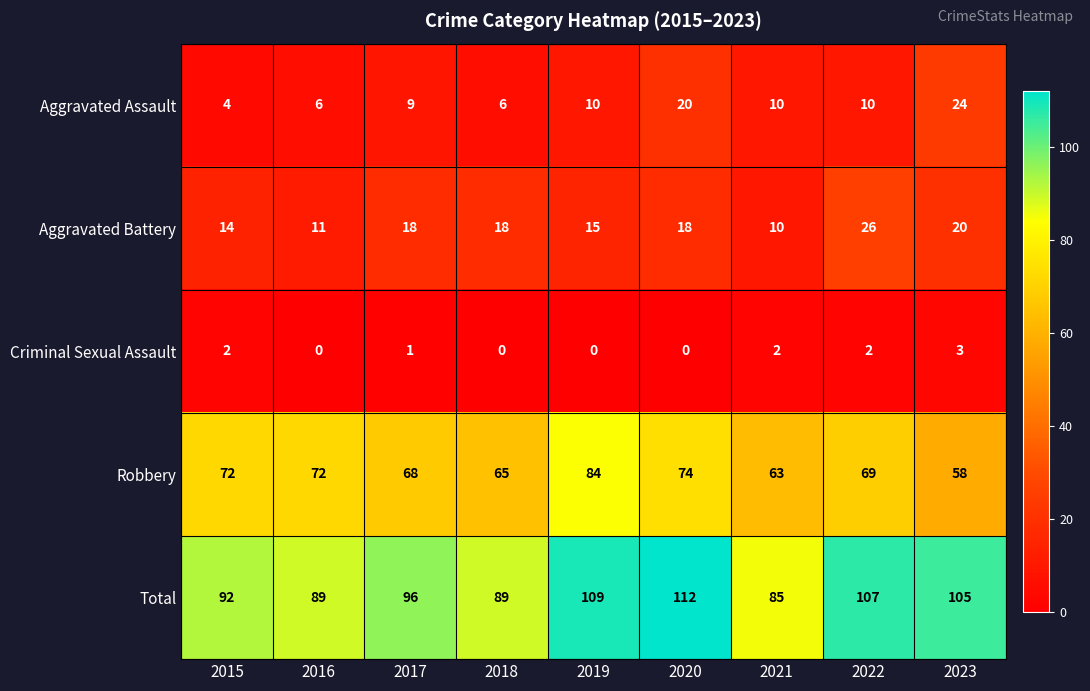

Read the Robbery value at 2017.

68